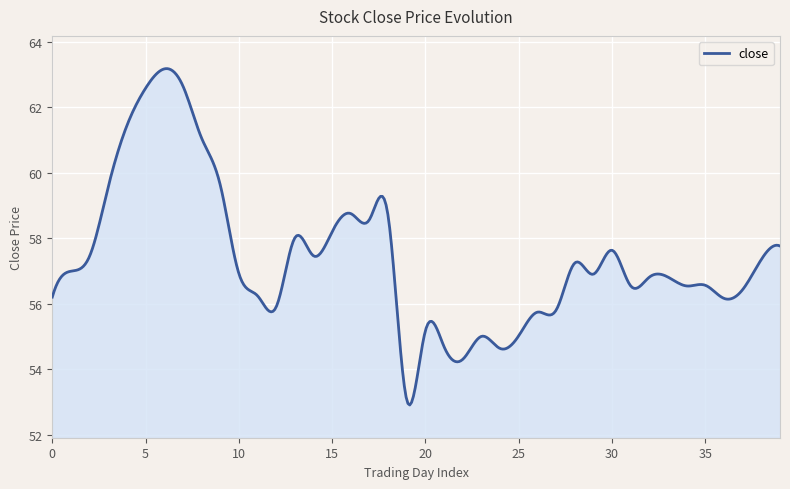

What is the difference between the maximum and minimum values?

10.3